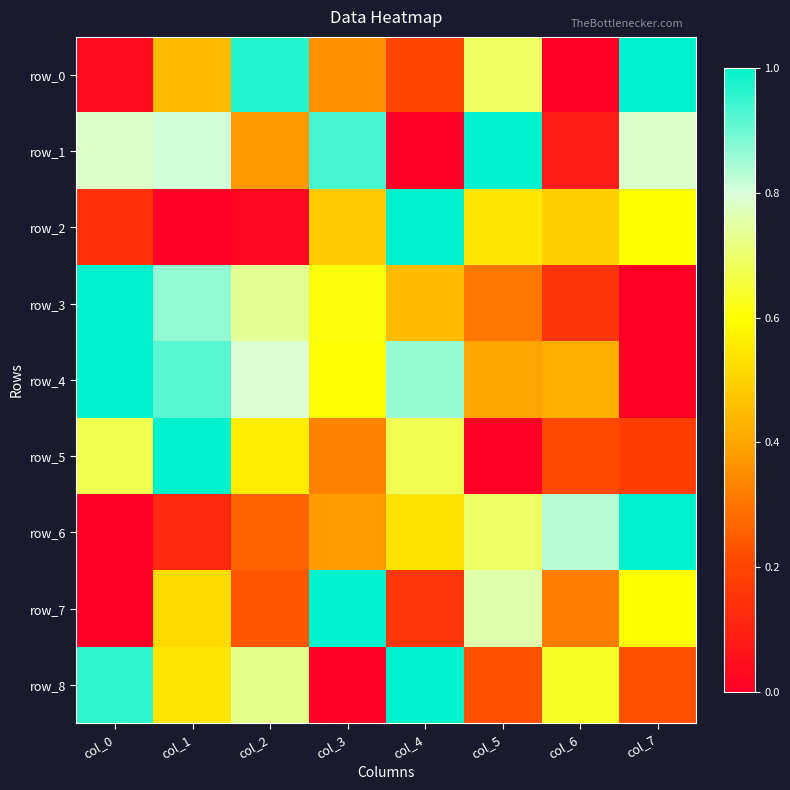

What is the difference between the maximum and minimum values in the row_0 series?

1.0